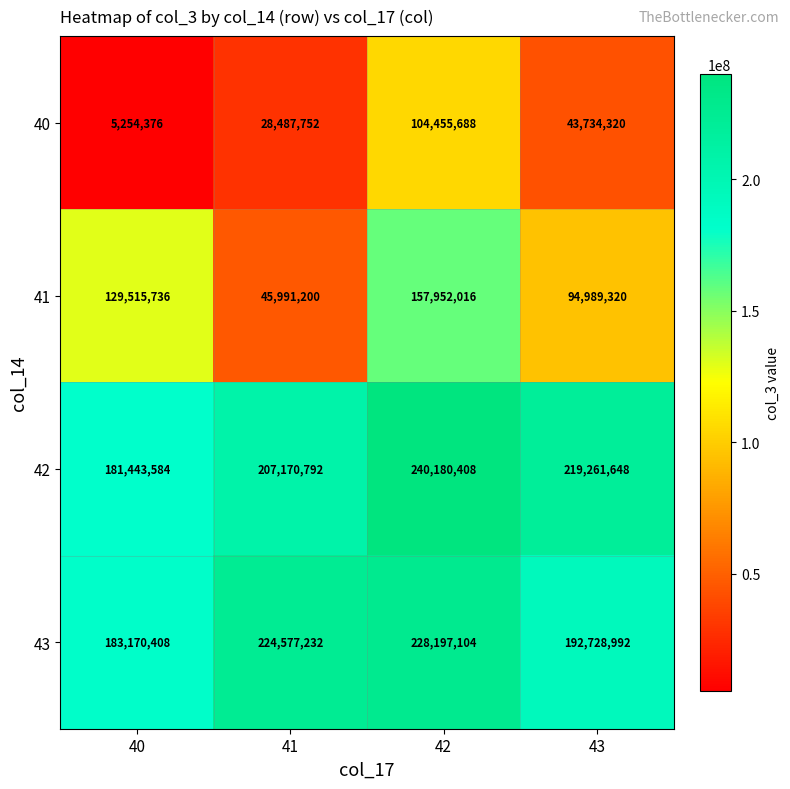

At how many categories does at least one series exceed 193199943?

3